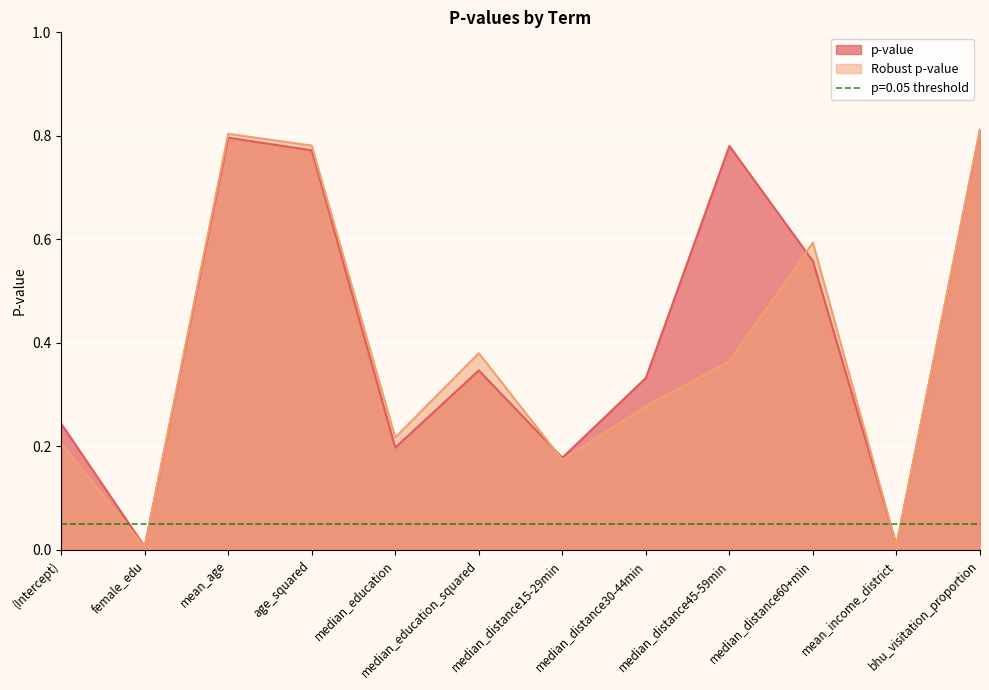

What is the total value across all series at median_distance45-59min?

1.1